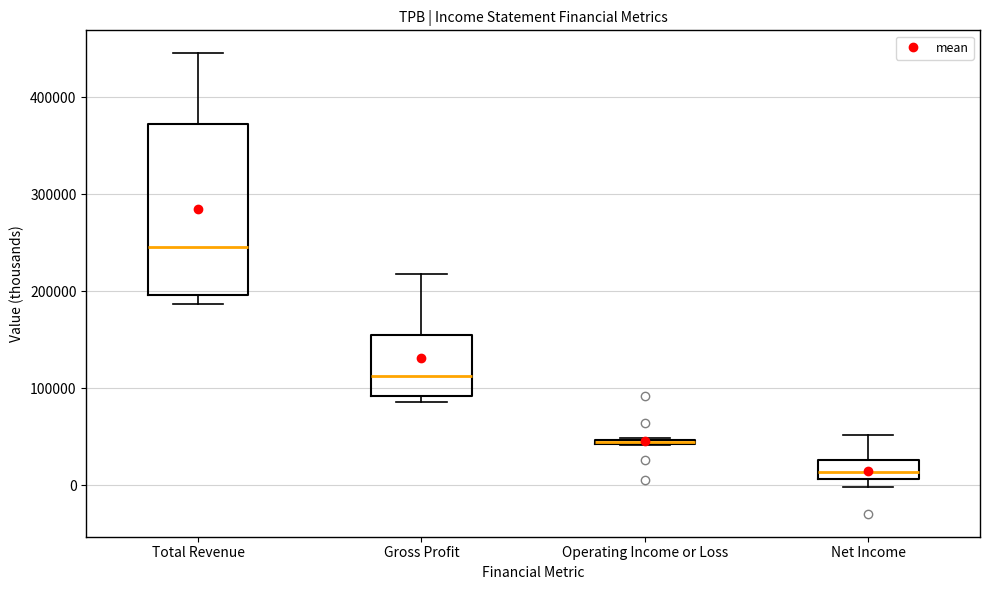

Which box is the tallest, from its lower edge to its upper edge?

Total Revenue